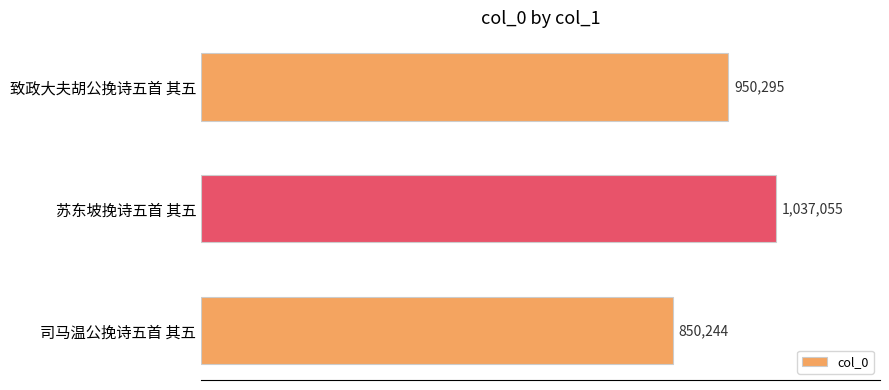

Rank the categories by value from lowest to highest.

司马温公挽诗五首 其五, 致政大夫胡公挽诗五首 其五, 苏东坡挽诗五首 其五